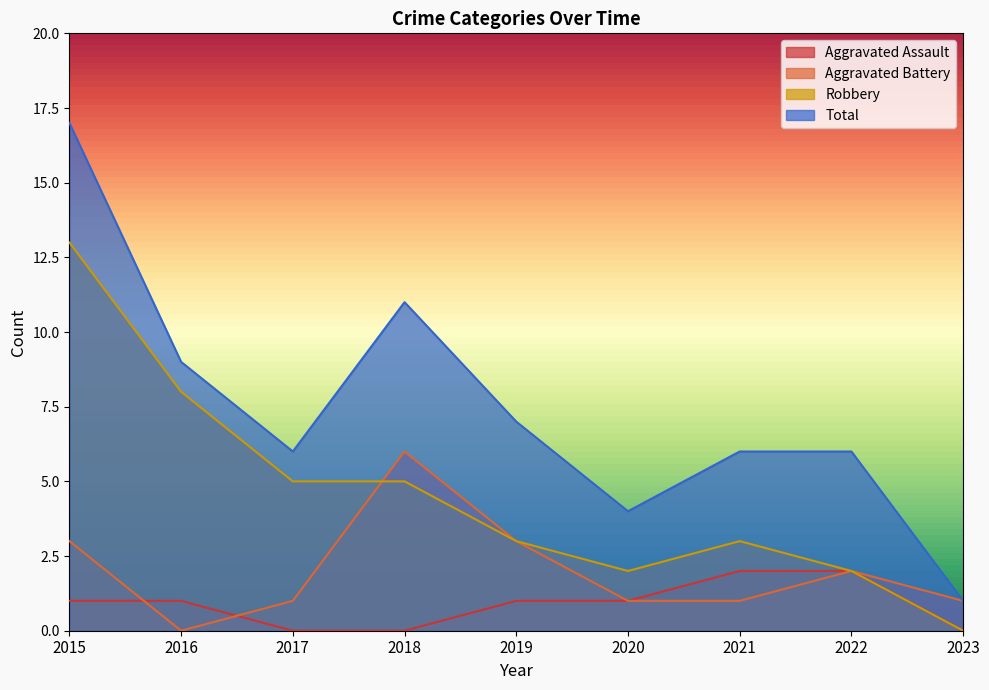

How many series are shown in this chart?

4